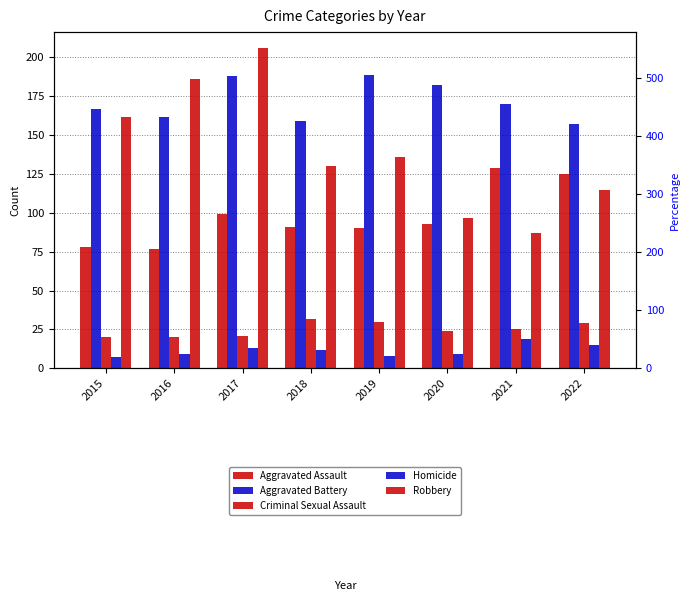

What value does the Aggravated Battery series have at 2016, to the nearest 10?

160